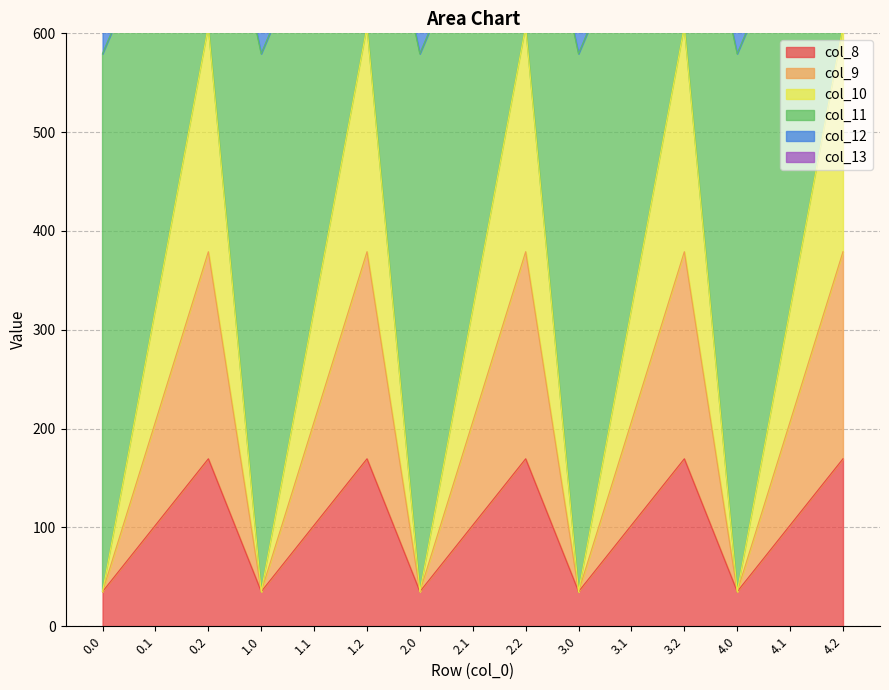

What is the highest value of the col_8 series?

169.5